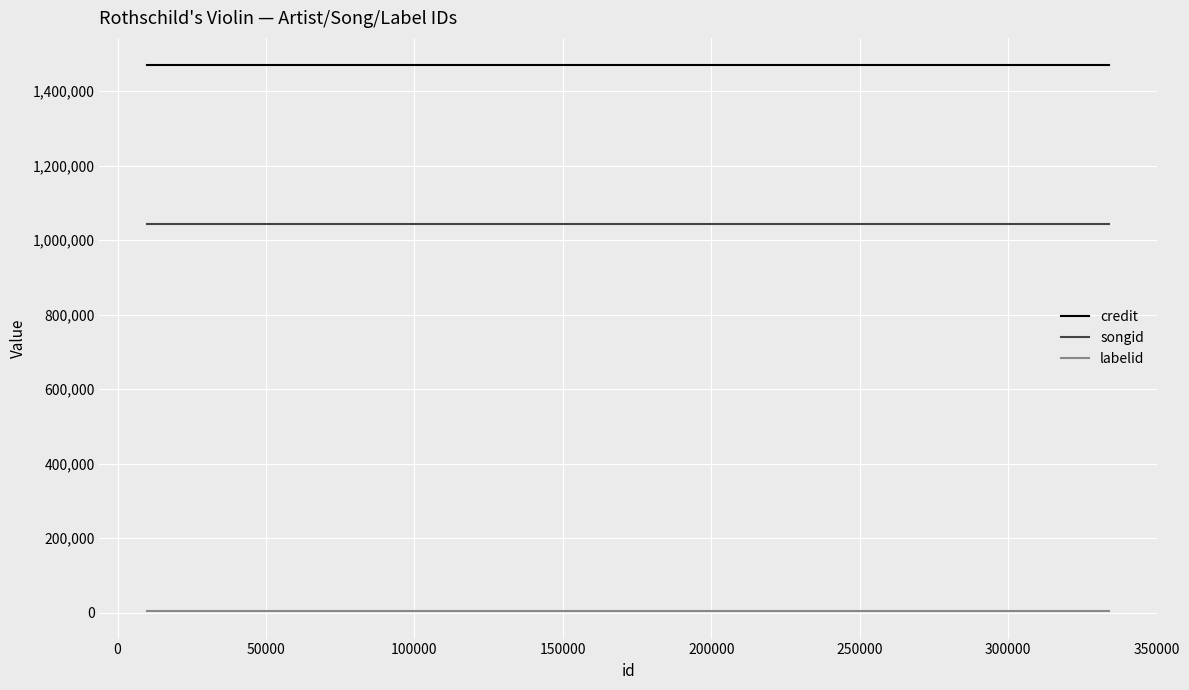

What is the lowest value of the credit series?

1469753